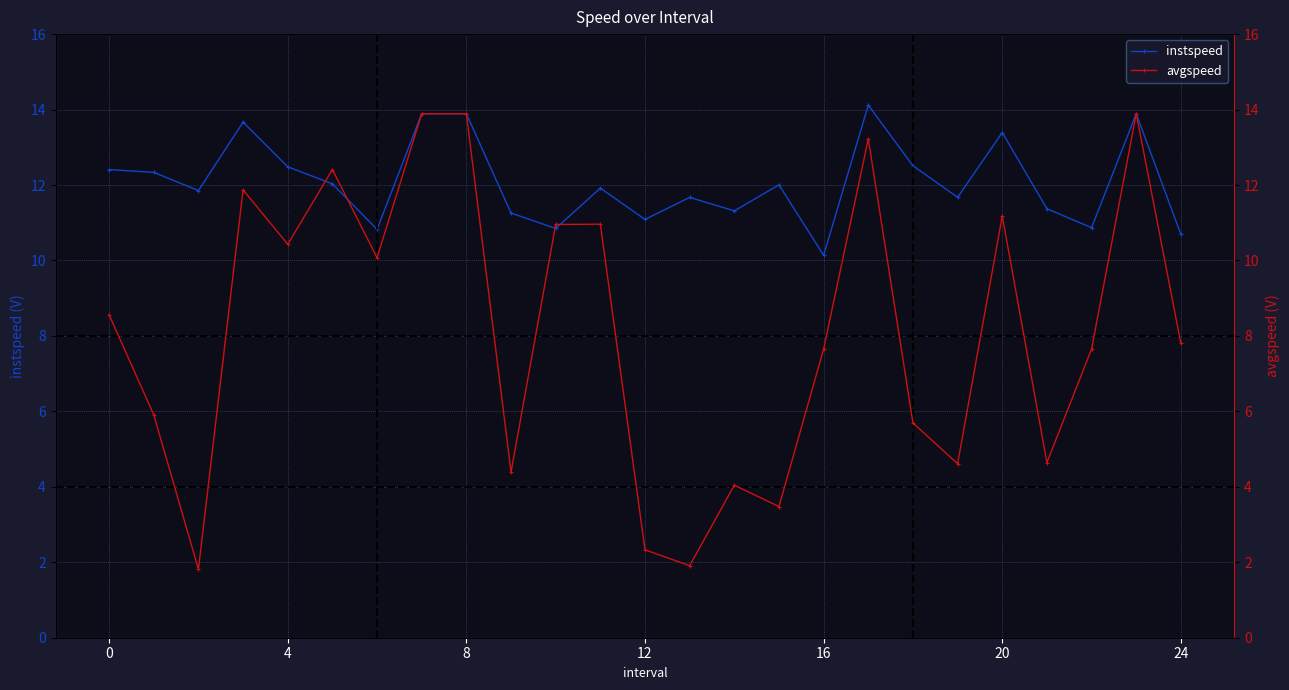

At which label does instspeed first exceed 11?

0